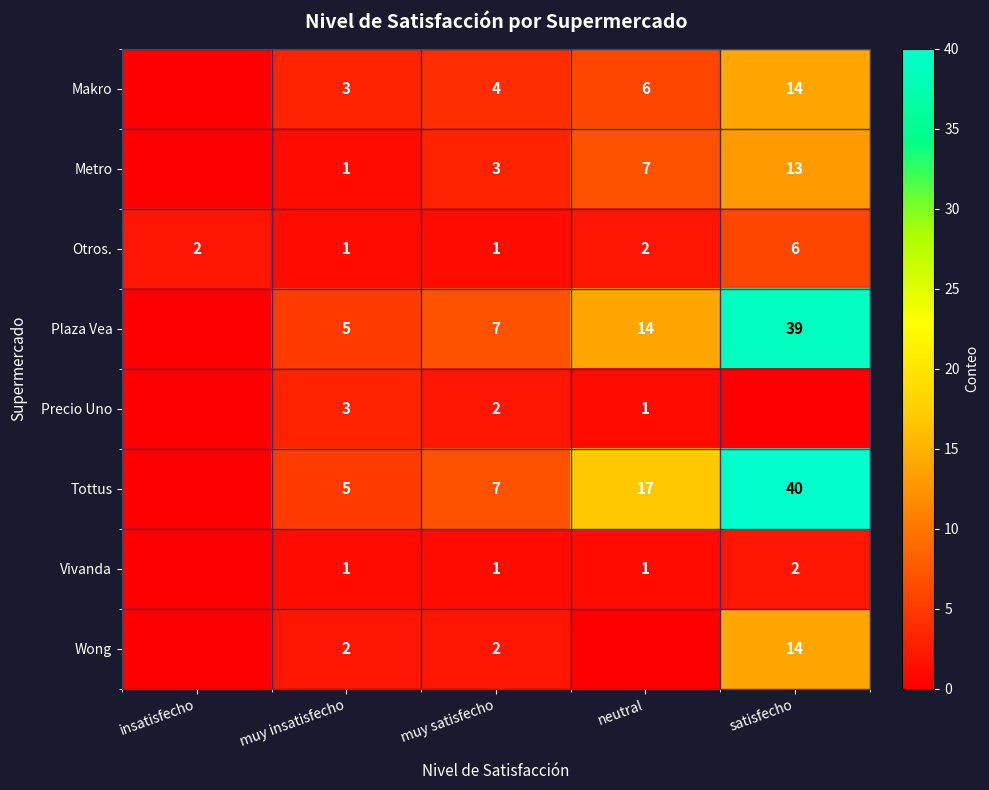

What is the sum of the Vivanda values at satisfecho and neutral?

3